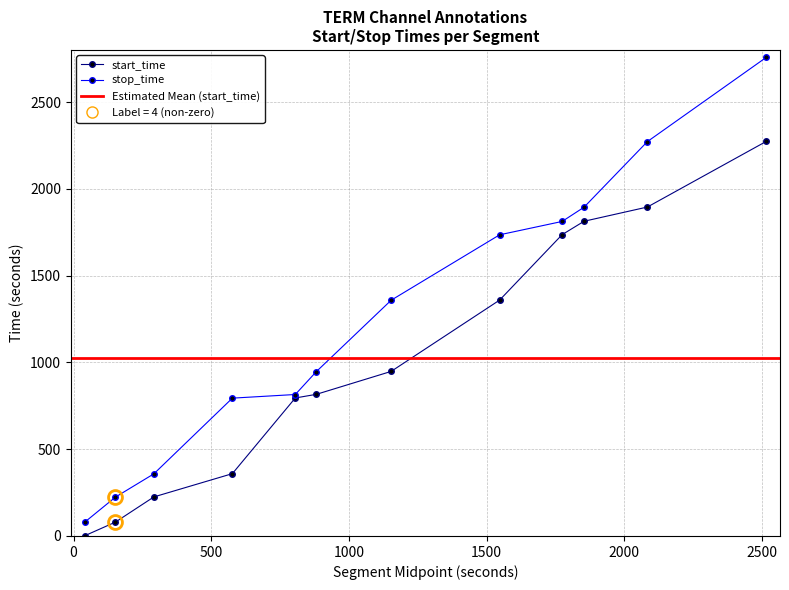

True or false: start_time and stop_time cross at least once.

False